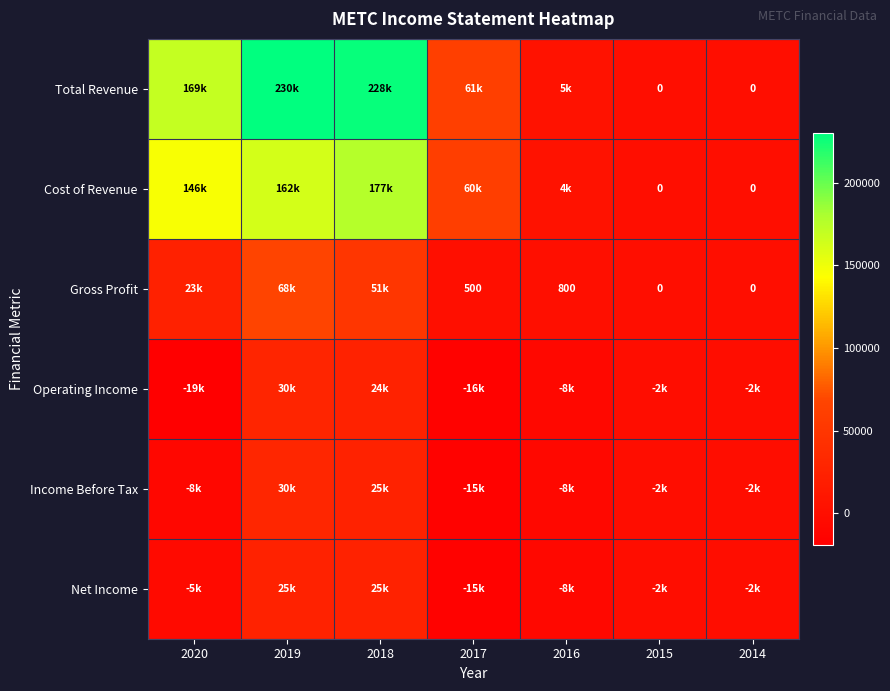

True or false: Income Before Tax has a value of 53600 at 2019.

False